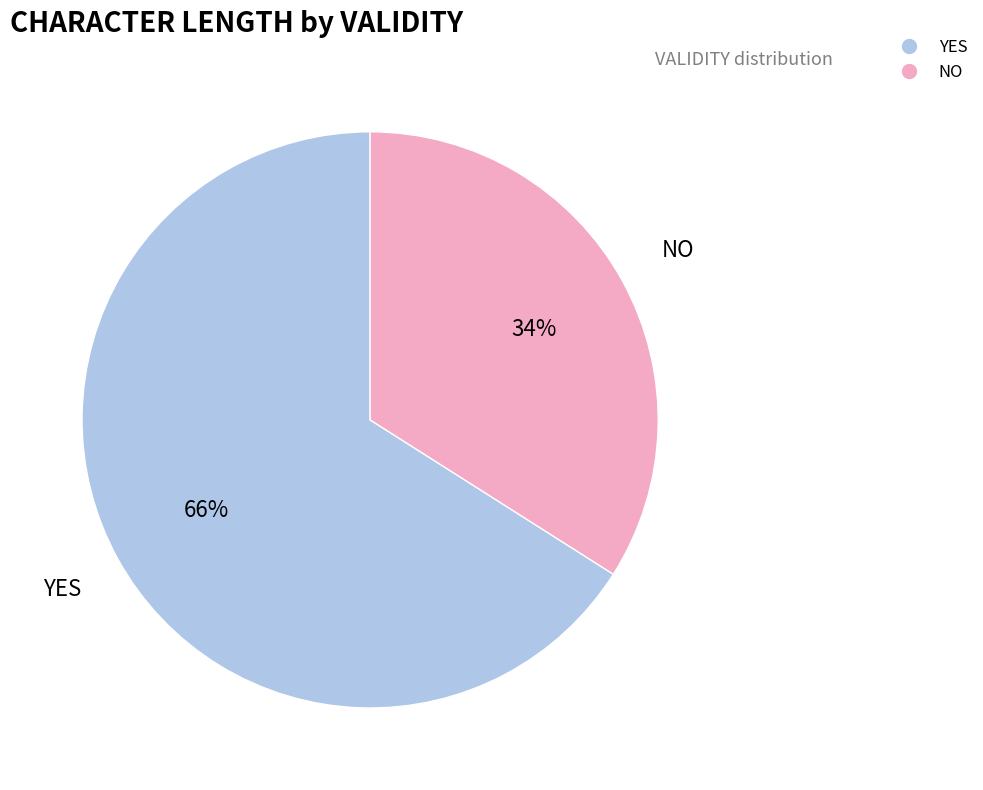

To the nearest percent, what is the difference between the largest and smallest slice percentages?

32%